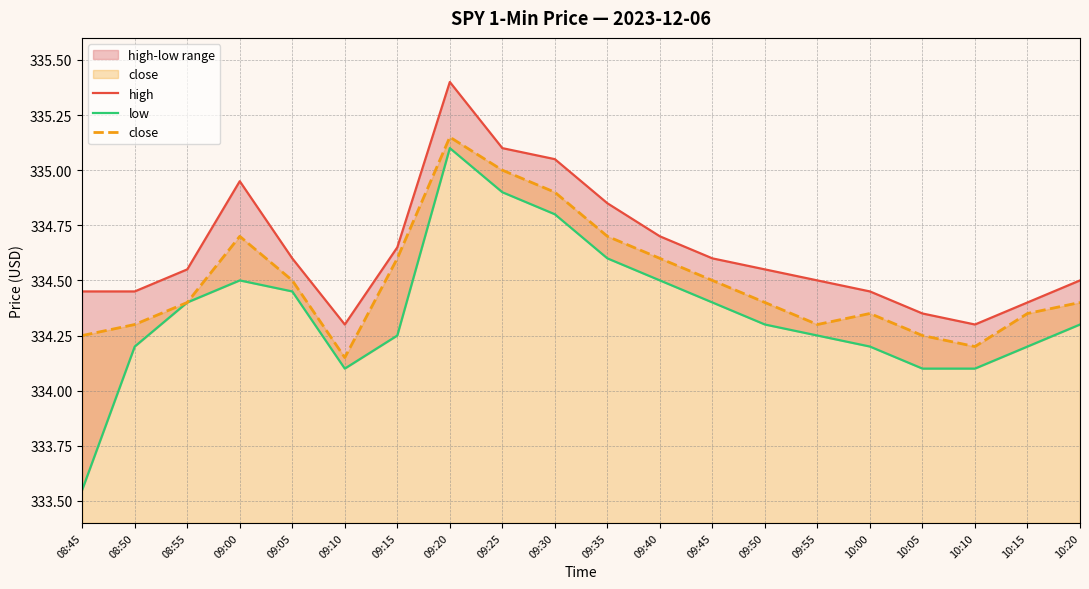

List the series in order of their peak value, lowest first.

low, close, high